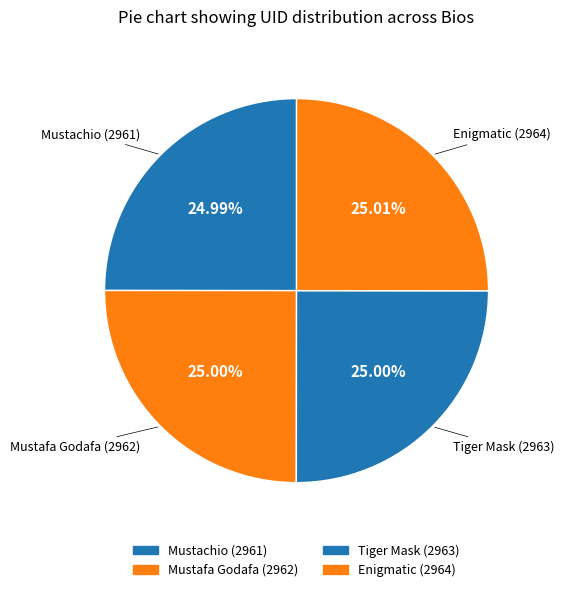

What is the change in value from Mustachio (2961) to Enigmatic (2964)?

+3